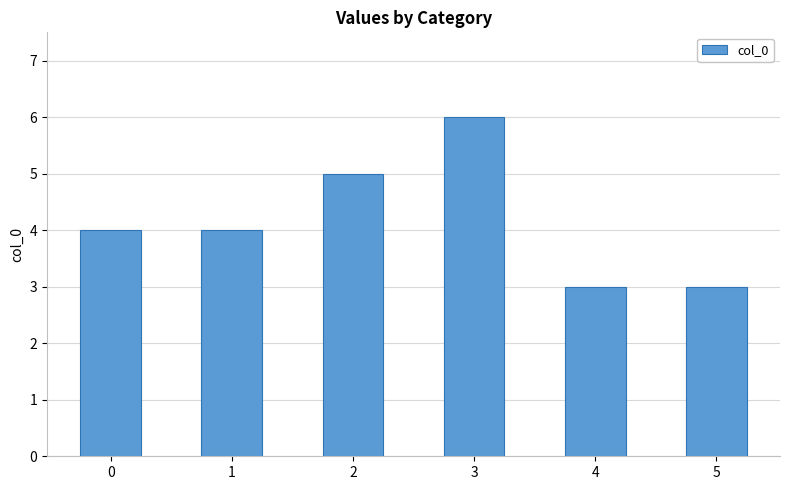

What is the average value?

4